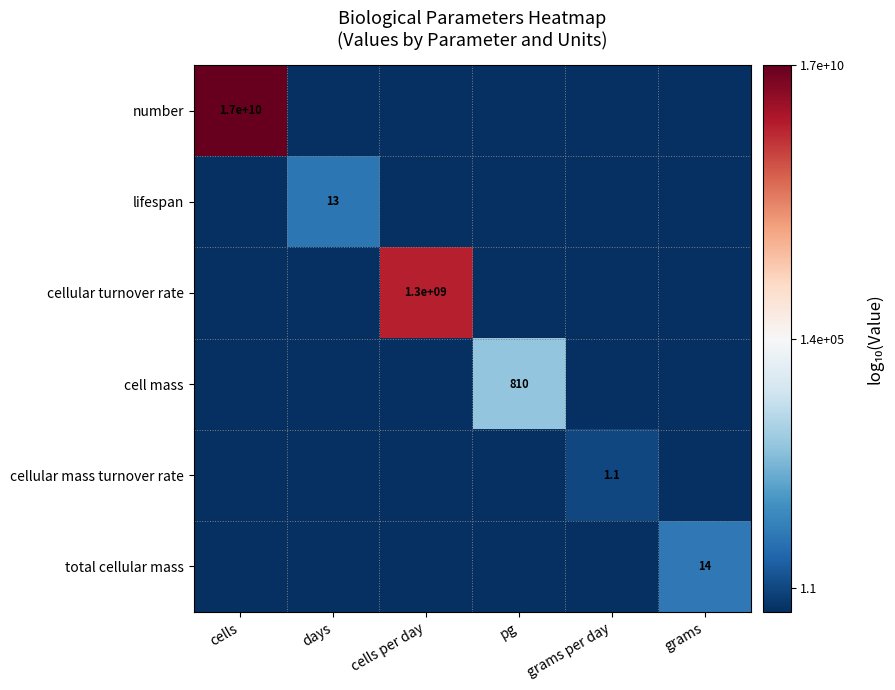

How many categories are shown in the chart?

6